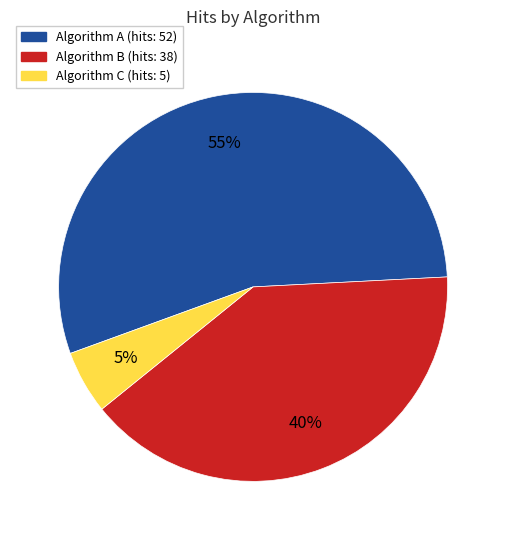

To the nearest percent, what is the average slice percentage?

33%